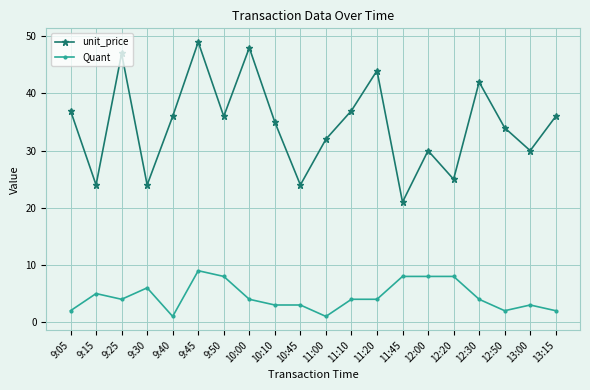

True or false: unit_price and Quant intersect in this chart.

False